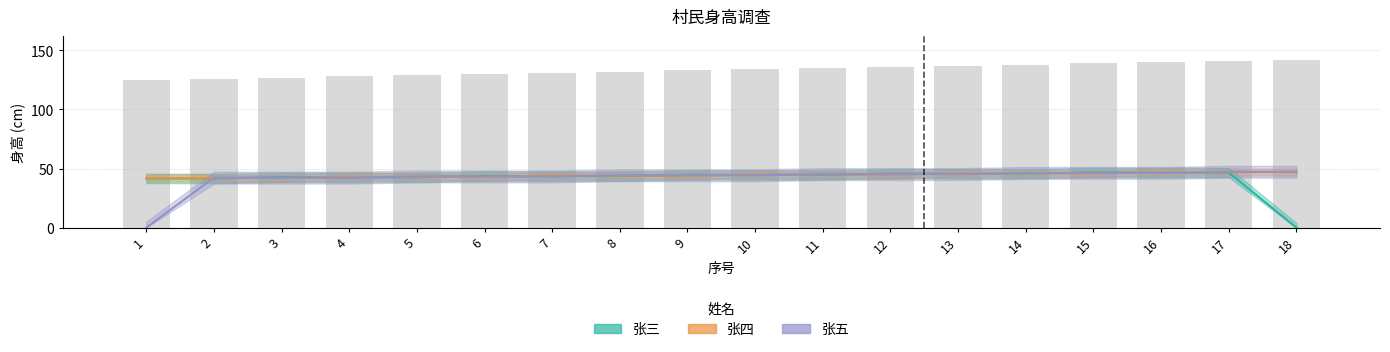

What is the value of the 张四 bar at the 9th from the left?

44